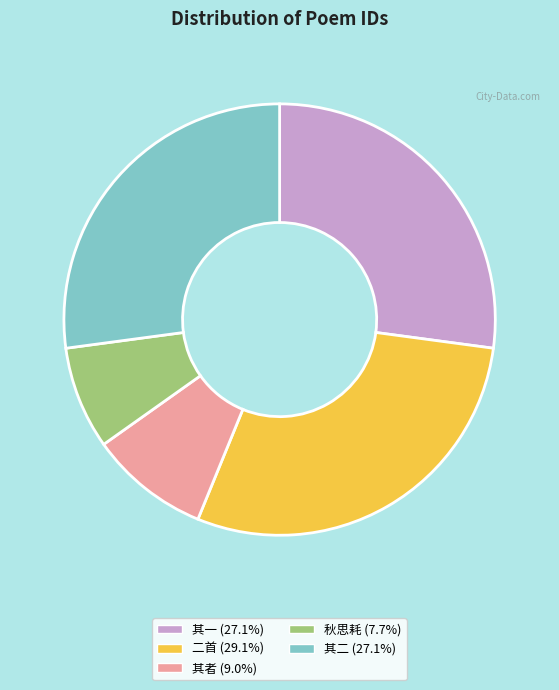

How many slices are in this pie chart?

5